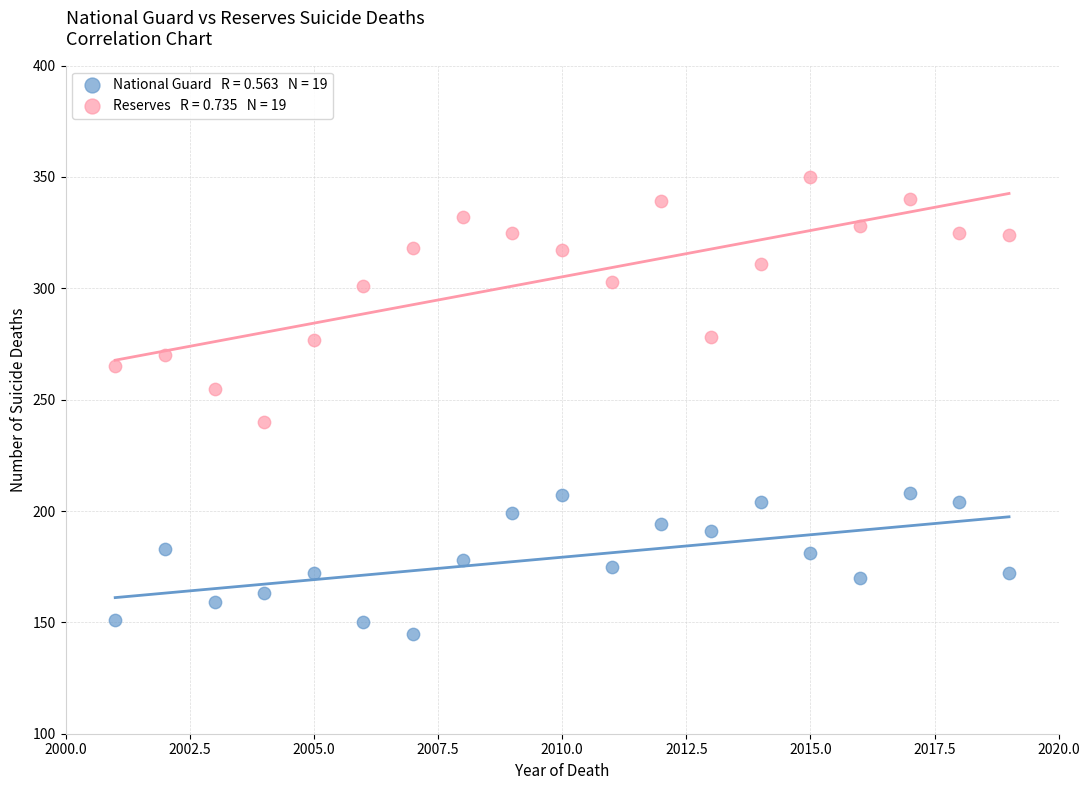

Across all data points, what is the range of X values (max minus min)?

18